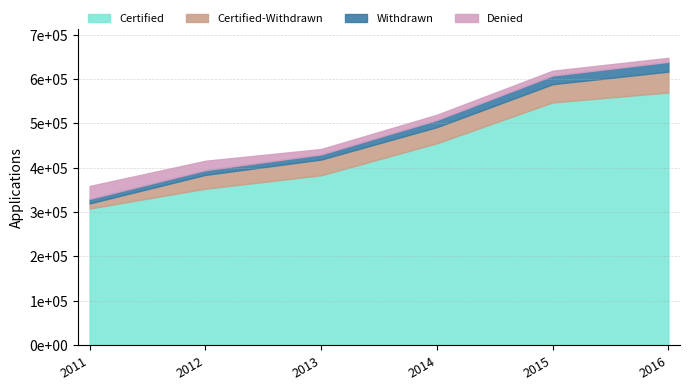

Which series has the largest total across all categories?

Certified